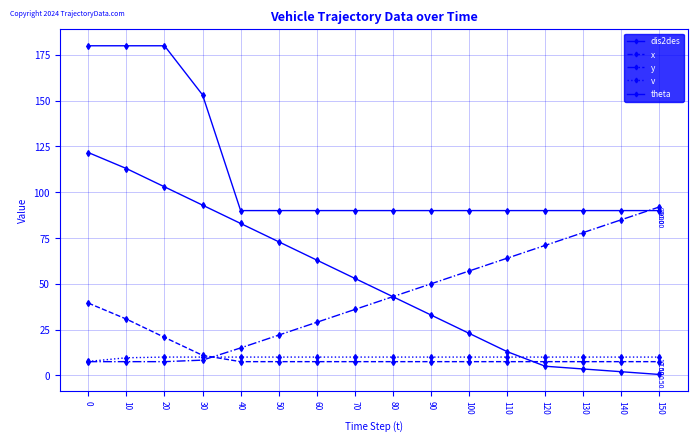

Count the number of data series in this chart.

5